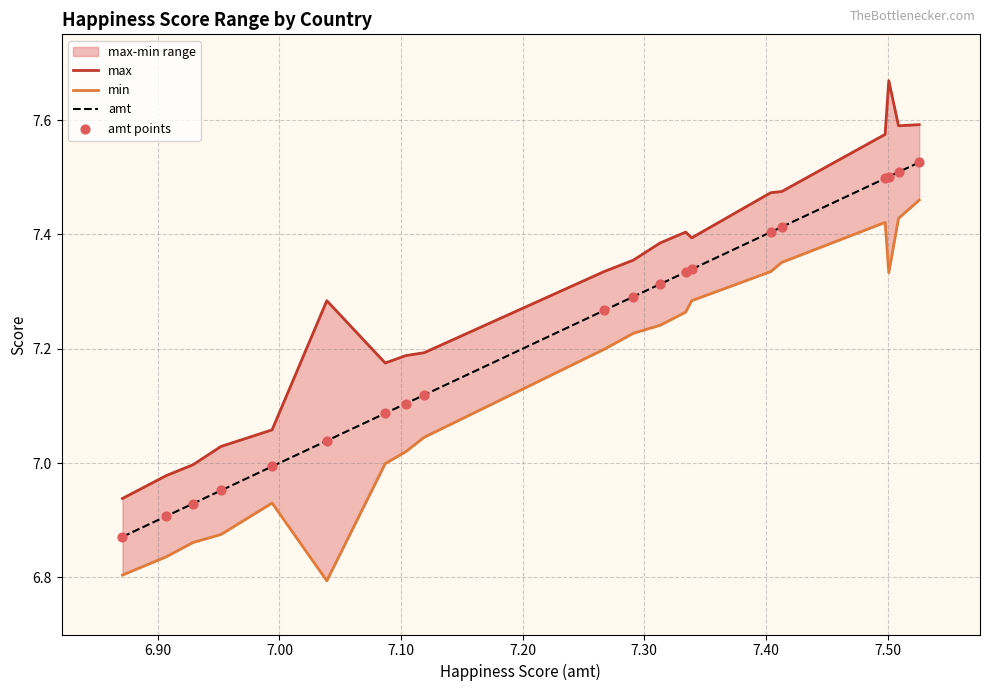

At how many categories does at least one series exceed 7?

17